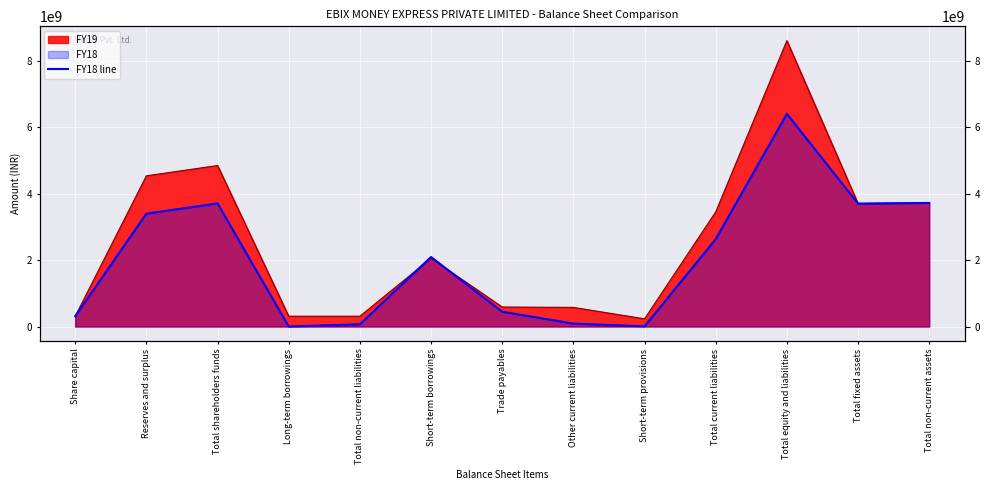

What is the sum of all values?

26544367980